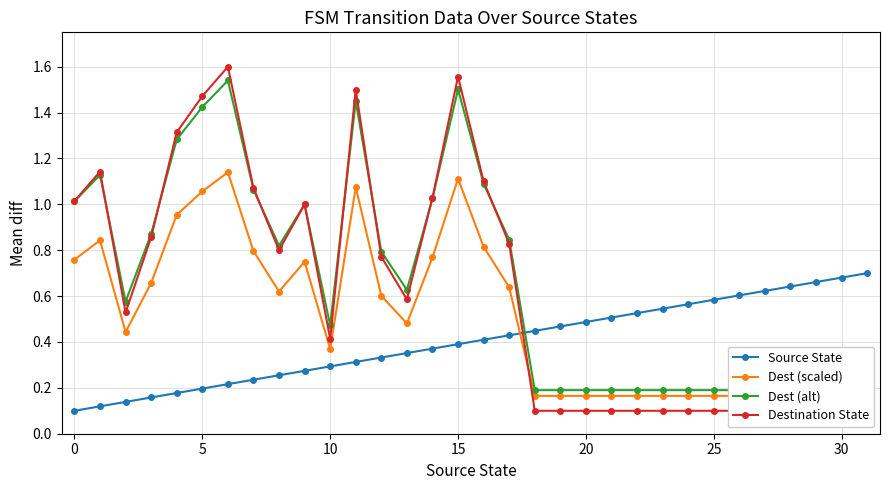

How many Source State values are between 0 and 1?

32